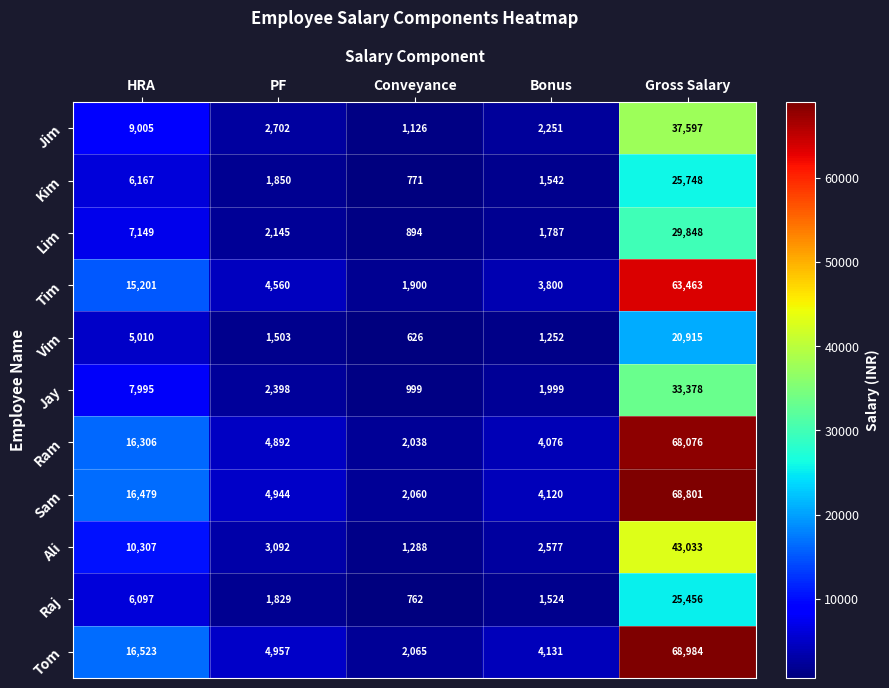

Between Bonus and Gross Salary, which series saw the biggest shift?

Tom